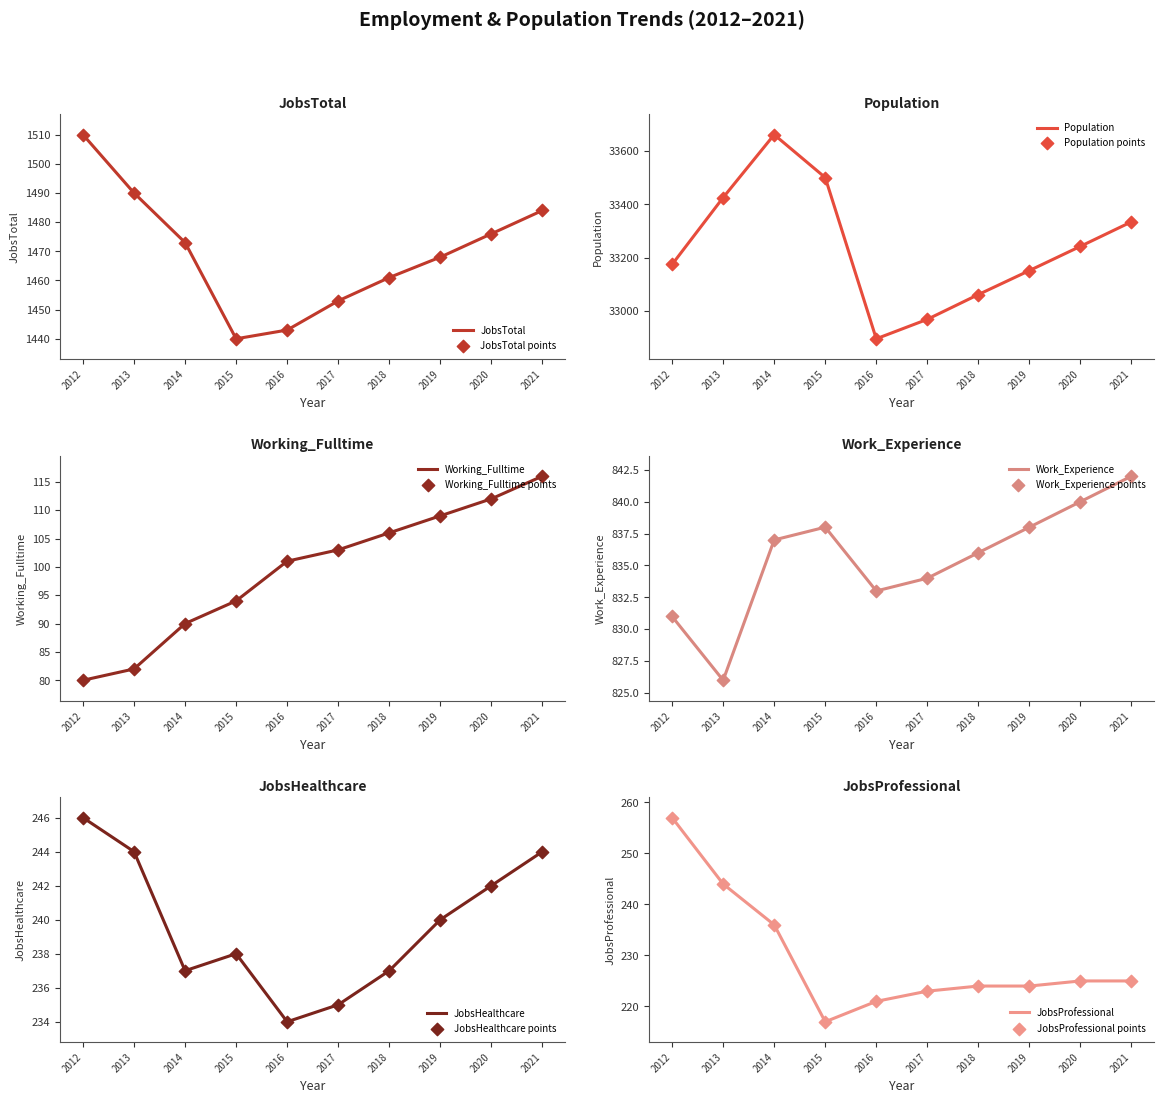

Is the value of JobsProfessional at 2013 greater than the value of JobsTotal at 2016?

No